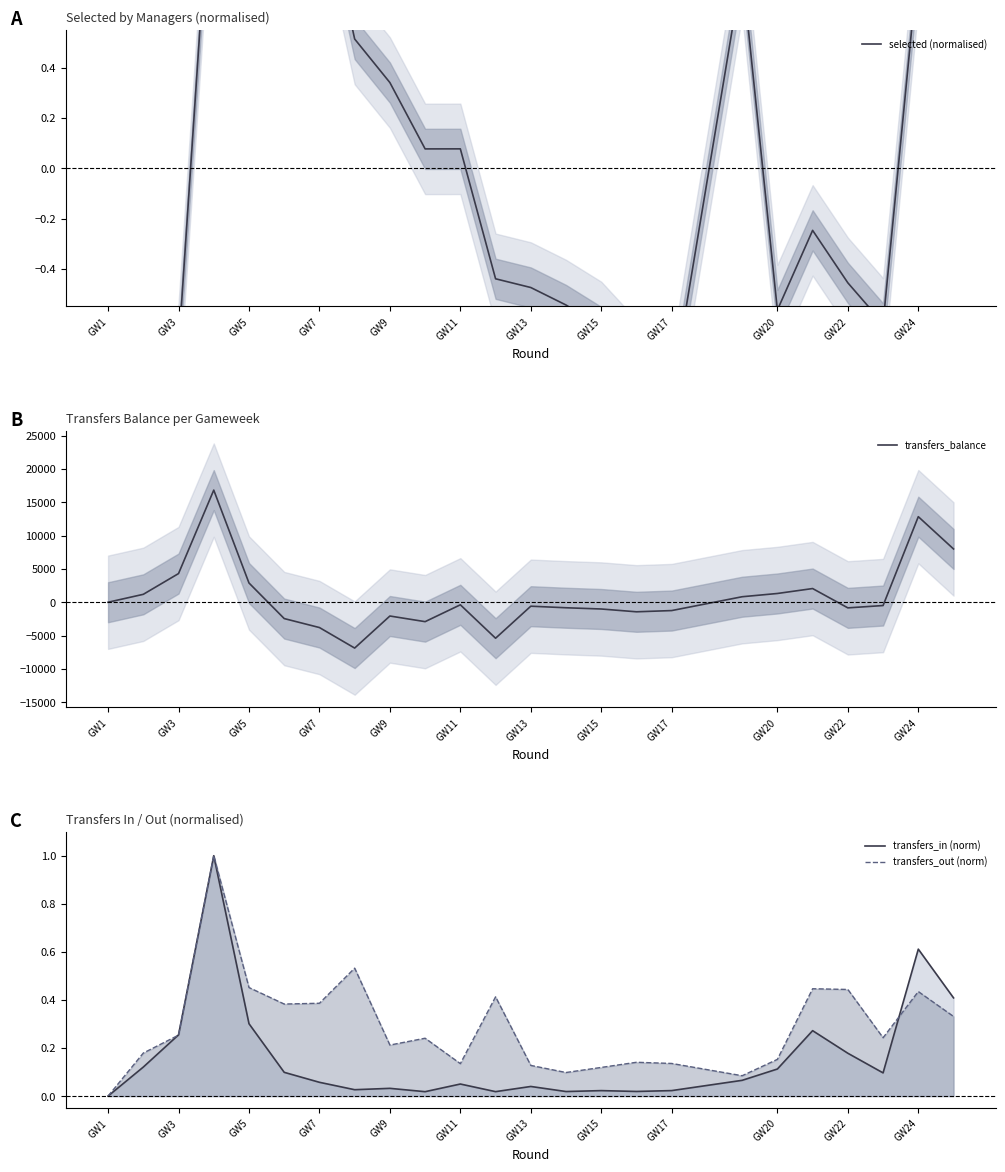

What are all the series names shown in the legend?

selected (normalised), transfers_balance, transfers_in (norm), transfers_out (norm)